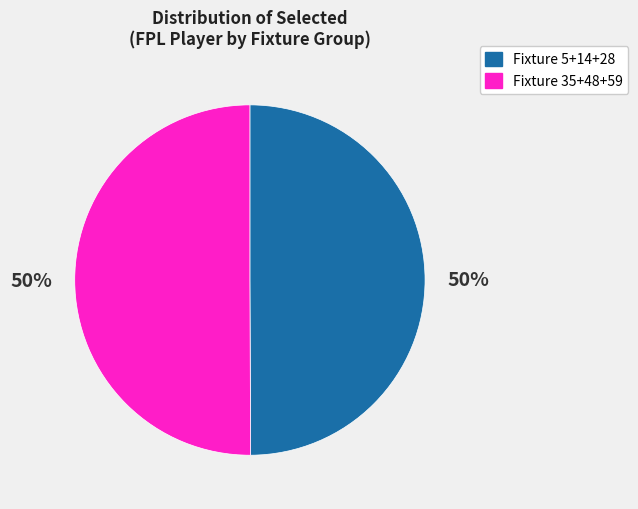

To the nearest percent, what is the average slice percentage?

50%